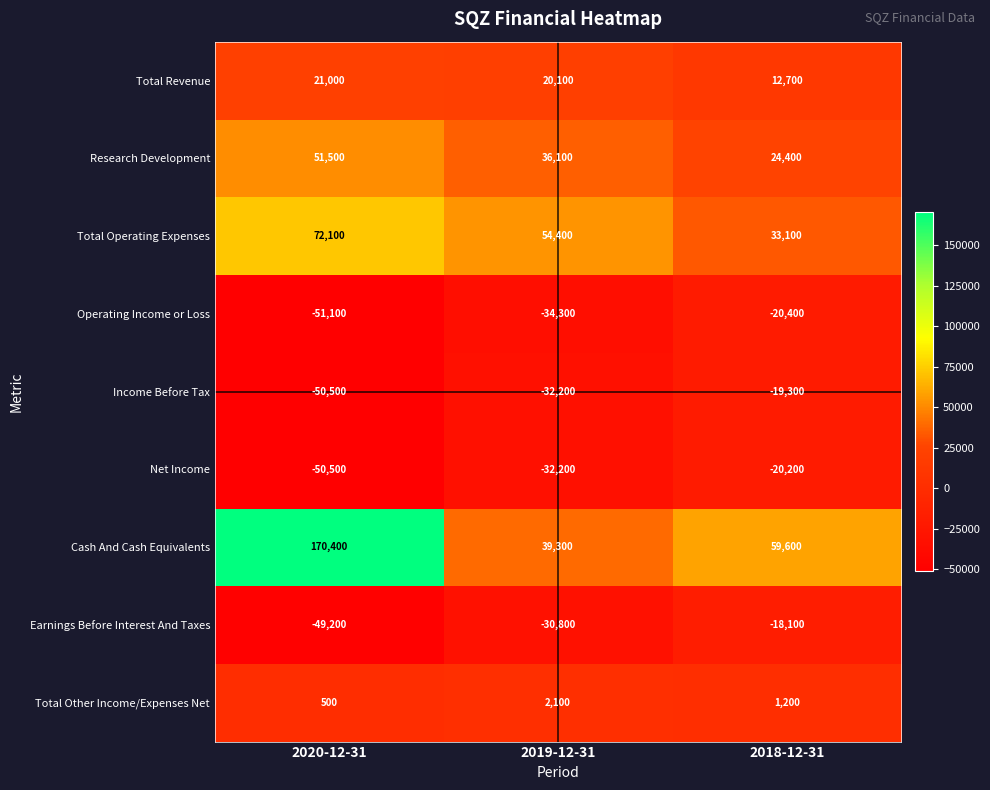

At how many categories does at least one series exceed 46114?

3